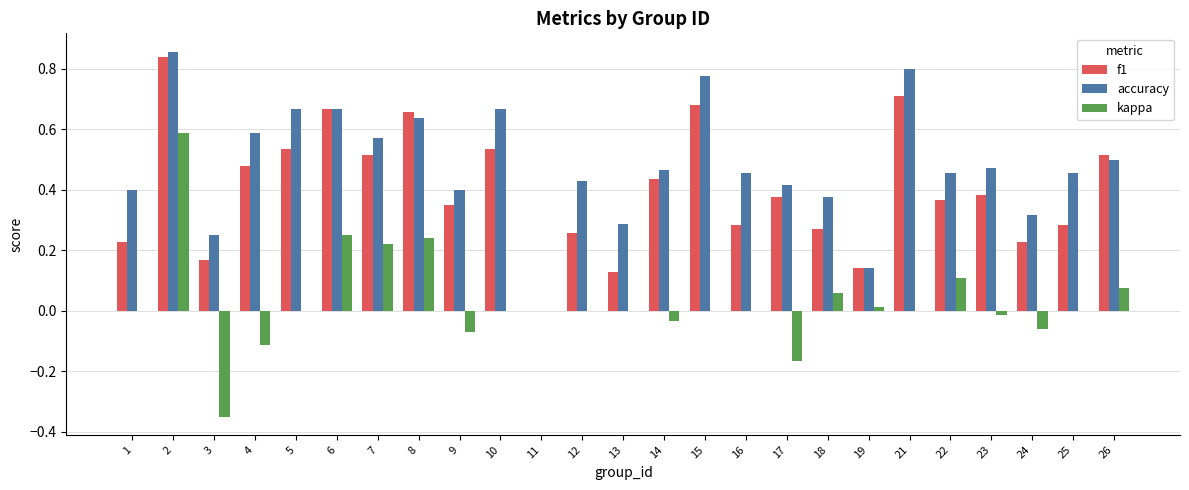

Which series changed the most between 11 and 24?

accuracy